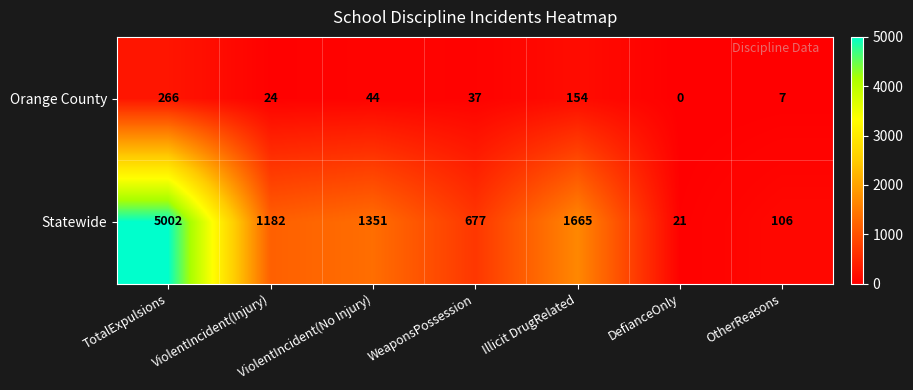

What is the highest value of the Orange County series?

266